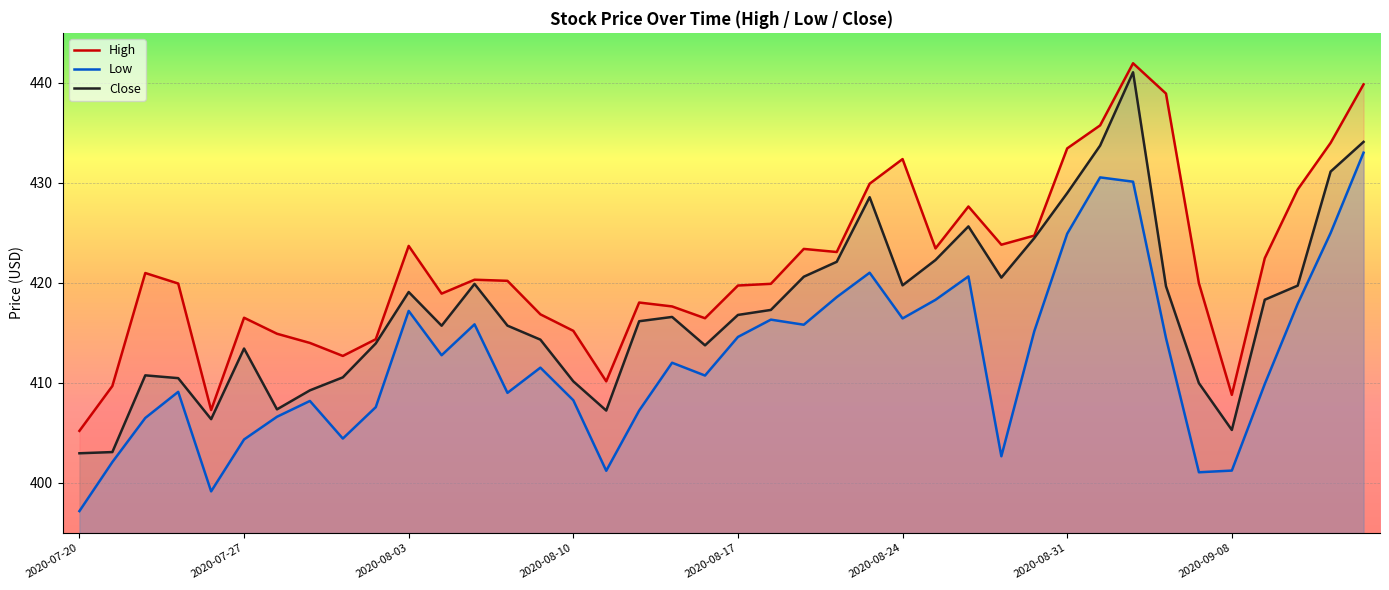

What is the average value of the Close series?

417.4